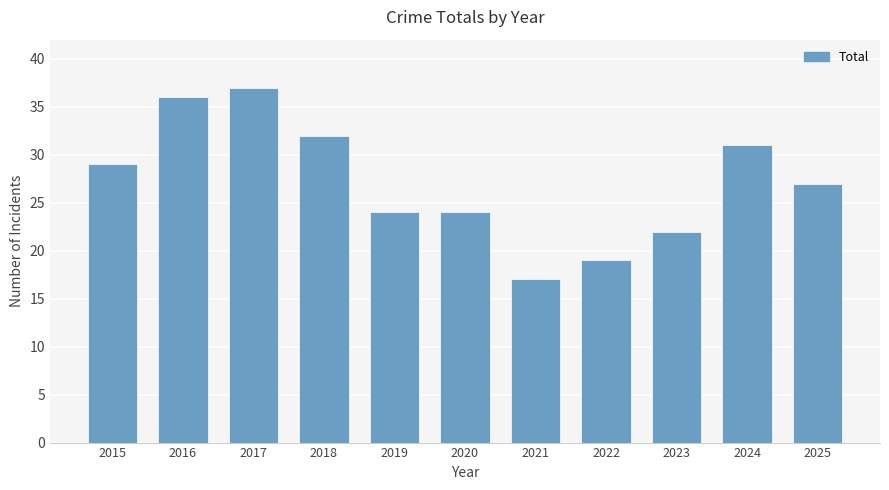

What is the maximum value shown in the chart?

37